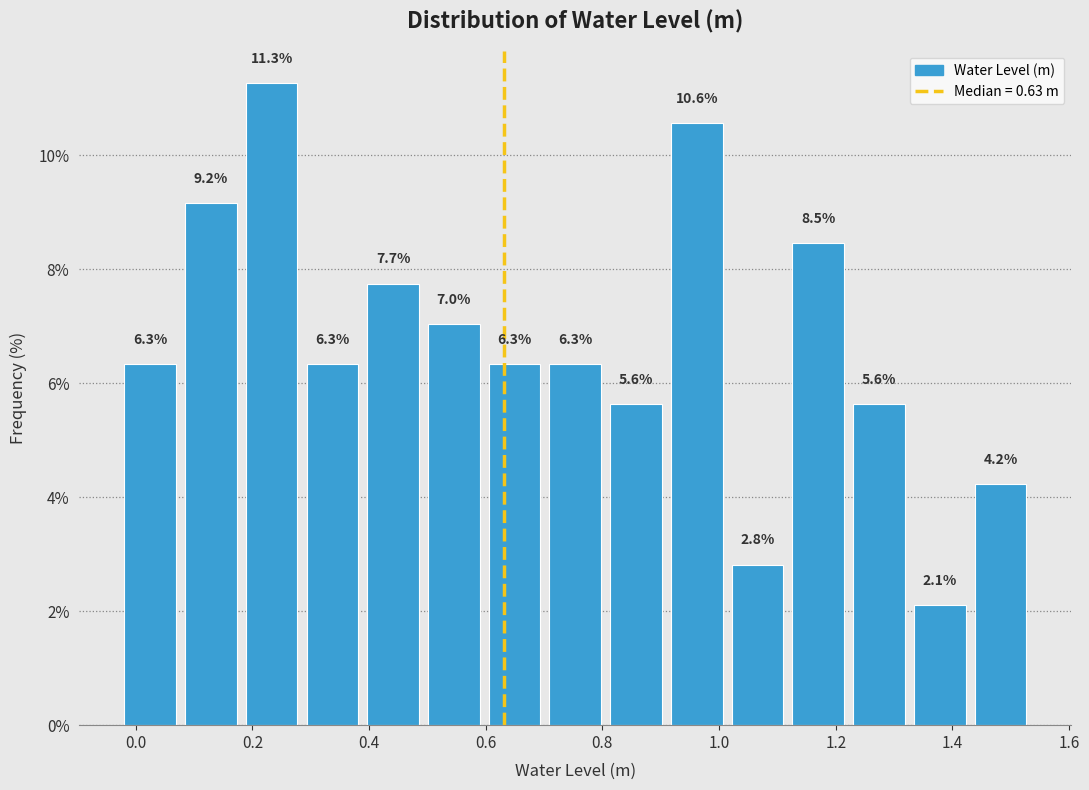

Over which range of the x-axis is the bar tallest?

0.18 to 0.28